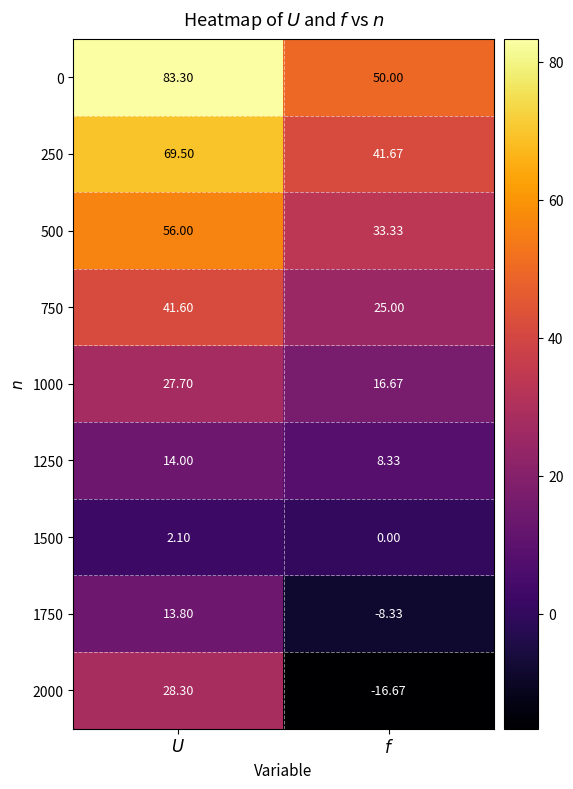

How many distinct data groups are displayed?

9